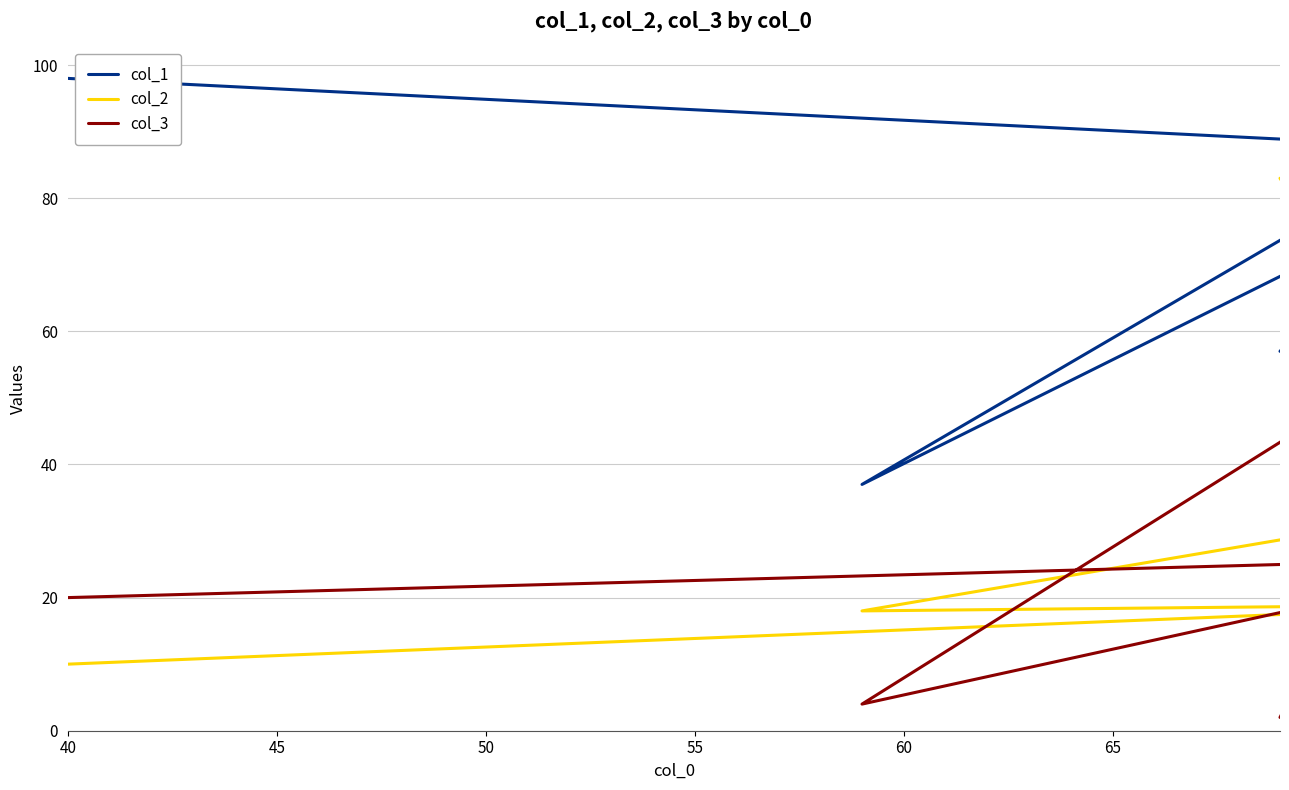

Which series ends up on top after the final intersection of col_2 and col_3?

col_2